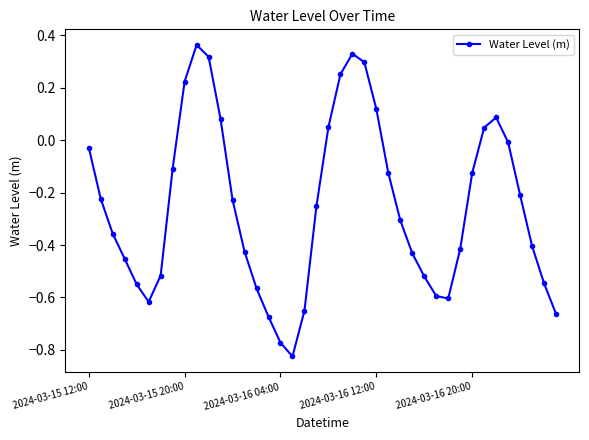

How many positive values are there?

11